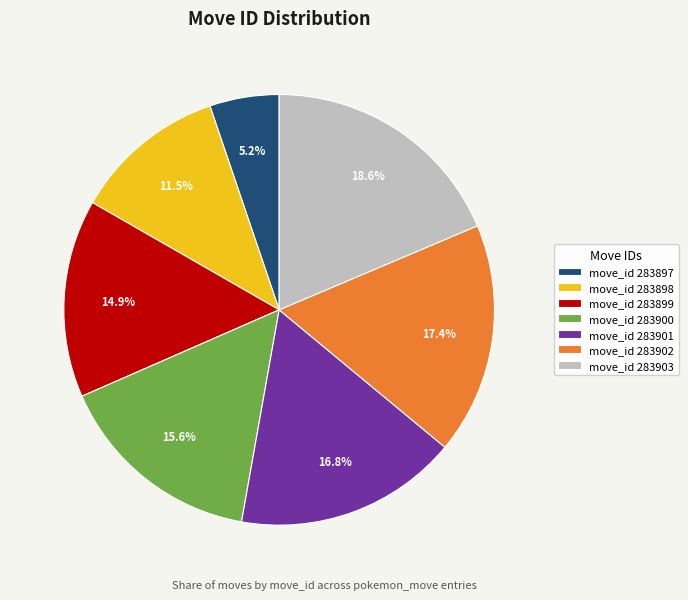

How many segments does this pie chart have?

7